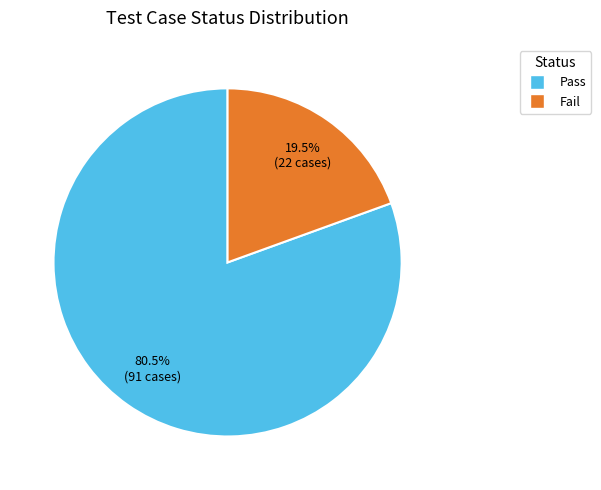

What is the largest slice in the pie chart?

Pass